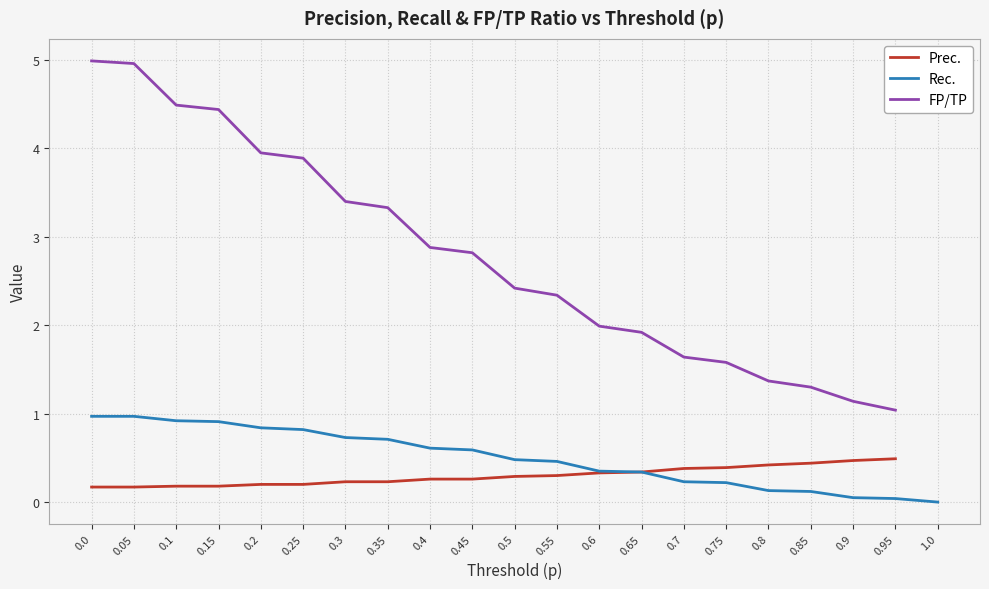

True or false: Prec. and FP/TP intersect in this chart.

False